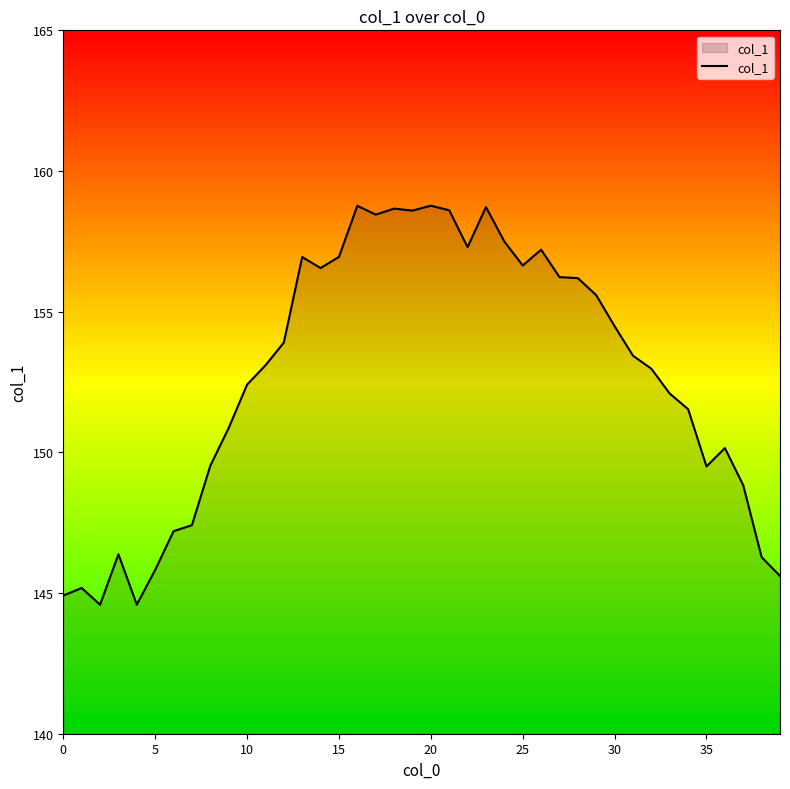

How many points are lower than both their immediate neighbors (excluding endpoints)?

8